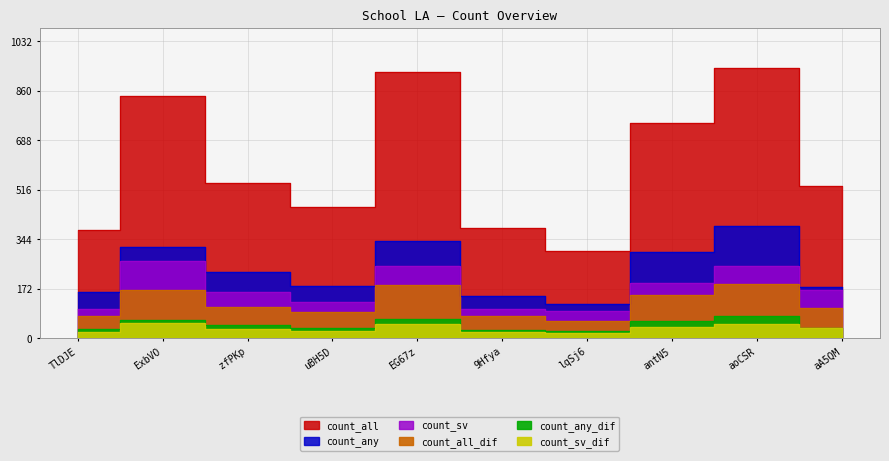

Rank the categories by count_sv value from highest to lowest.

ExbVO, EG67z, aoCSR, antN5, aA5QM, zfPKp, uBH5D, TlDJE, 9Hfya, lqSj6